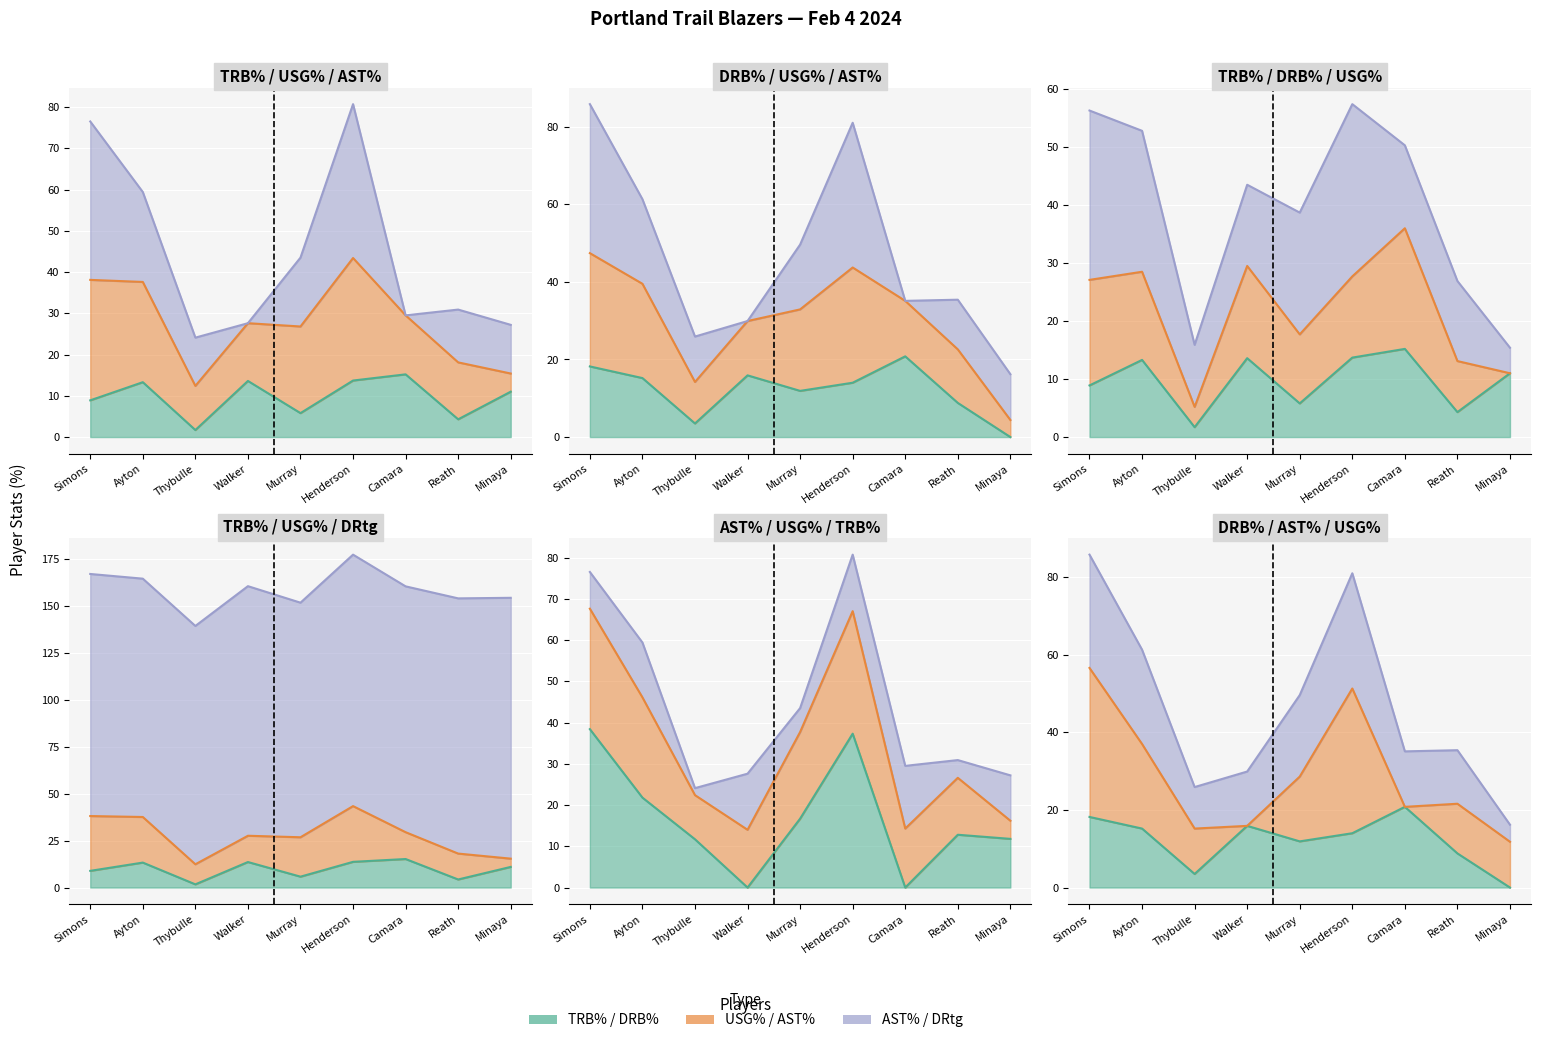

How many data points in AST% are above 12?

5